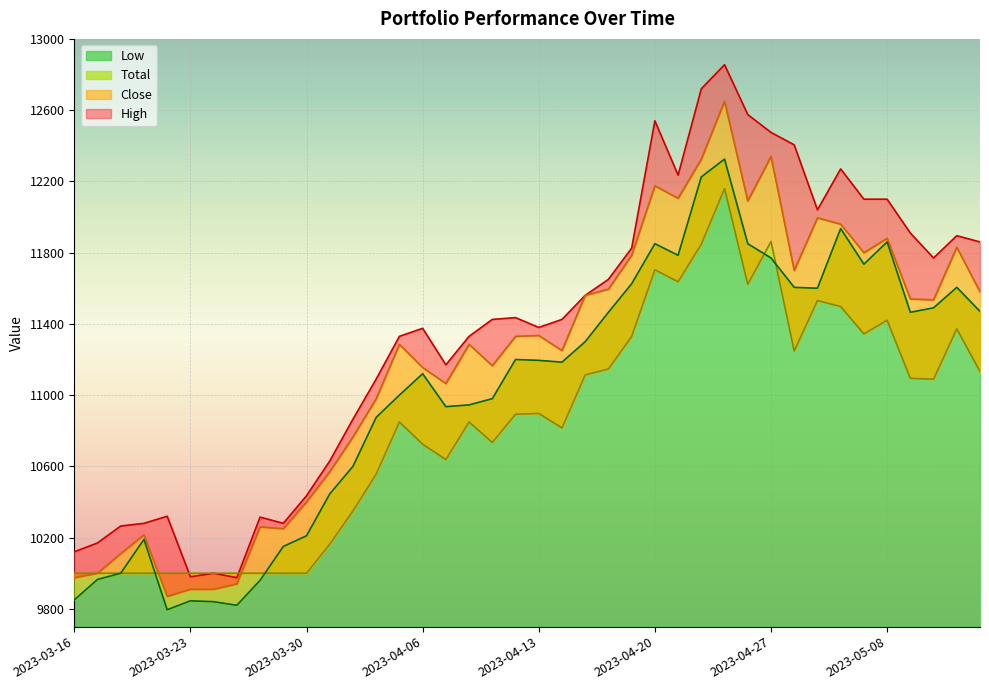

What is the difference between the maximum and minimum values in the Low series?

2530